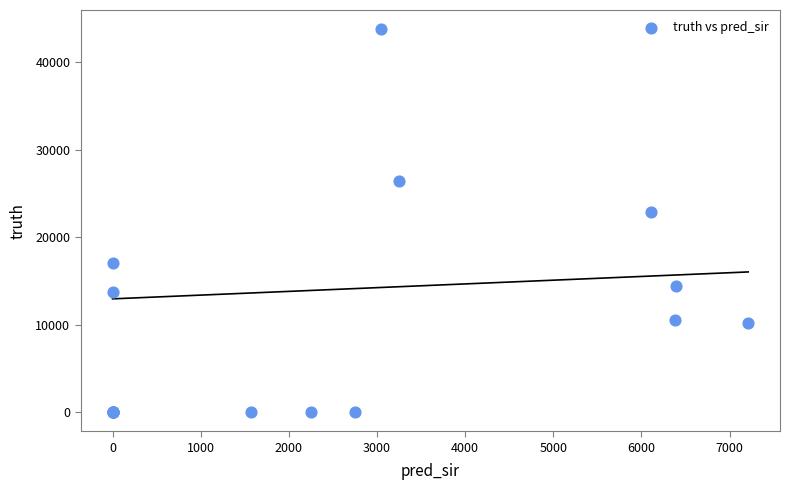

What Y value in the scatter plot is closest to 21902?

22891